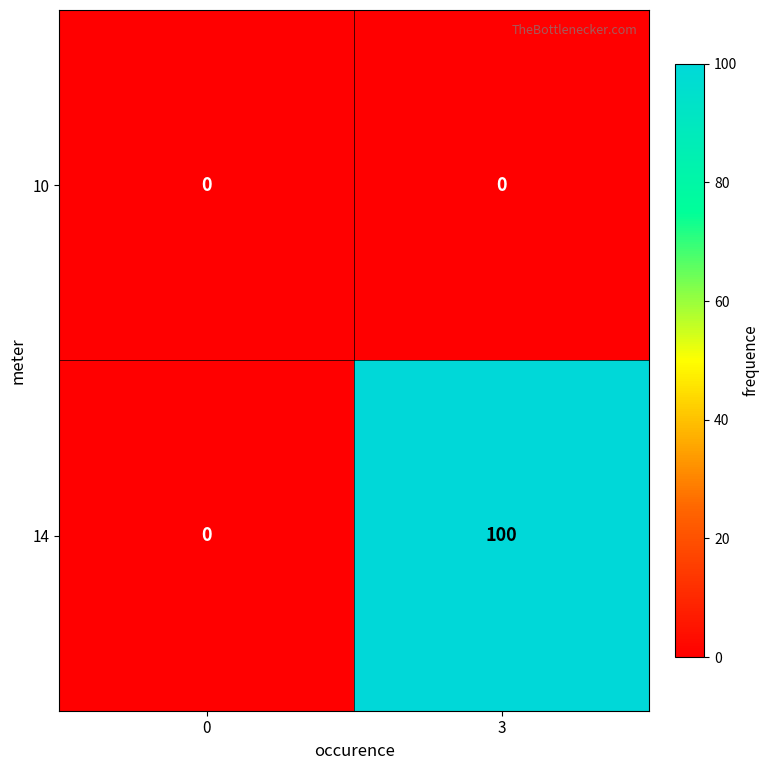

Reading left to right, list all the values displayed in this chart.

10: 0	0
14: 0	100